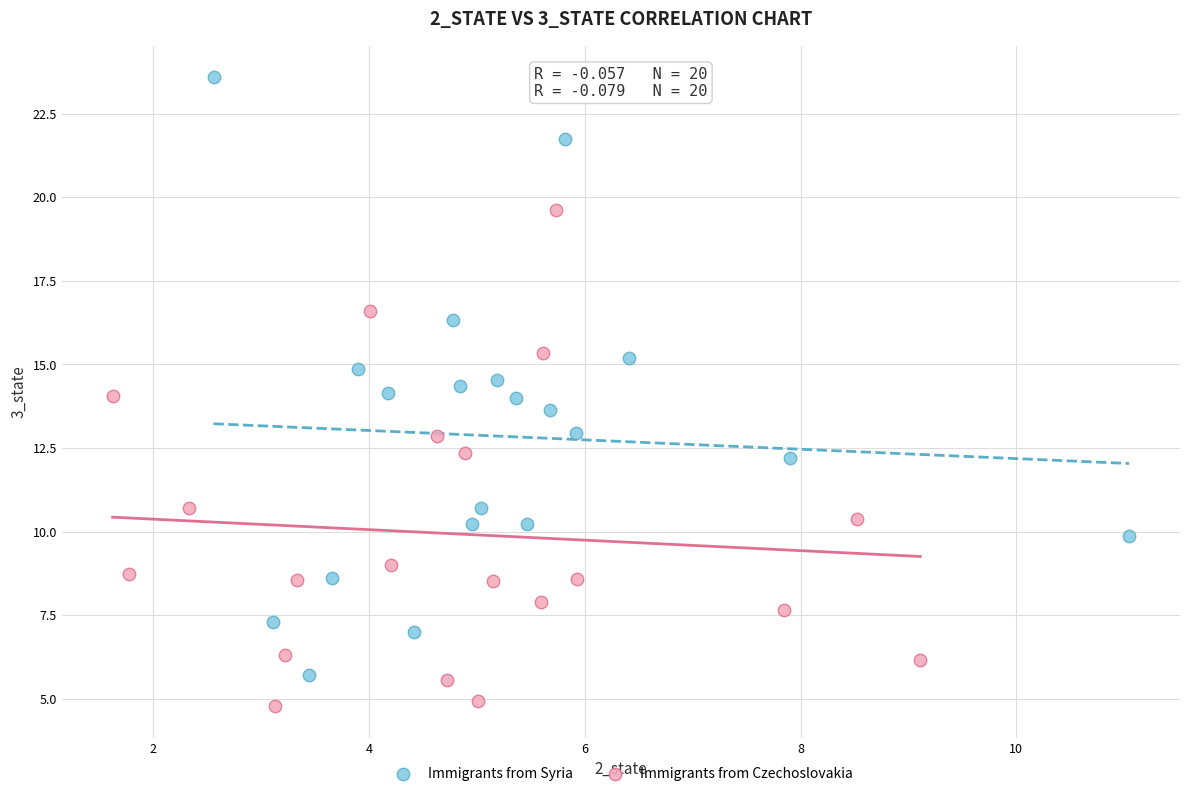

Which series contains the highest Y value?

Immigrants from Syria